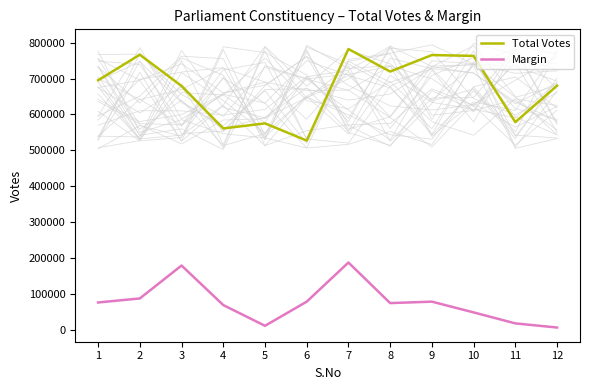

The value of Margin at 6 is 77708. True or false?

True